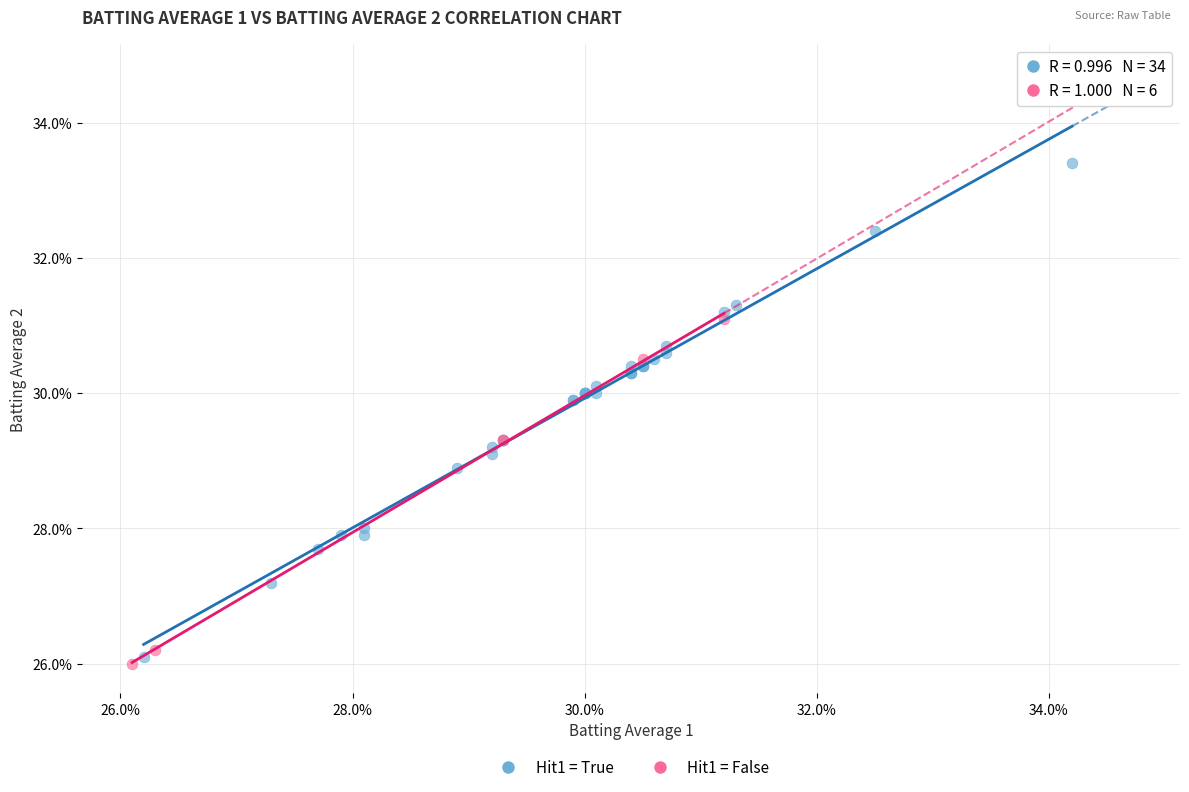

What are all the series names shown in the legend?

Hit1 = True, Hit1 = False